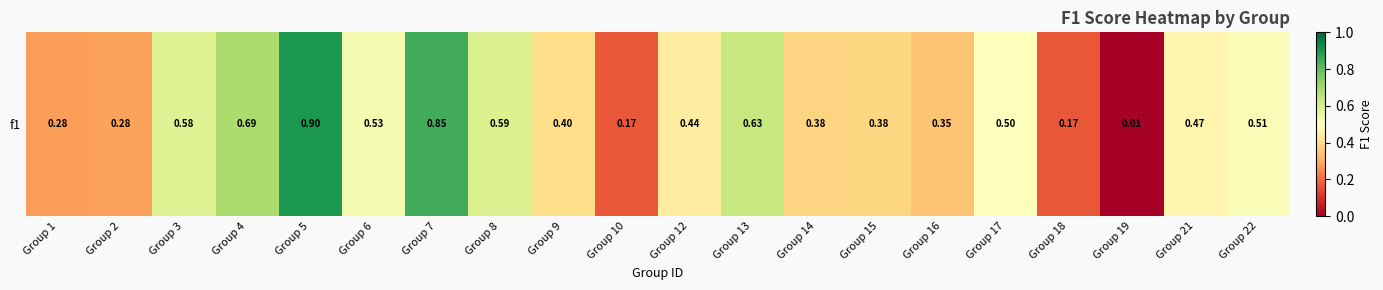

At which label is the value closest to 0?

Group 19